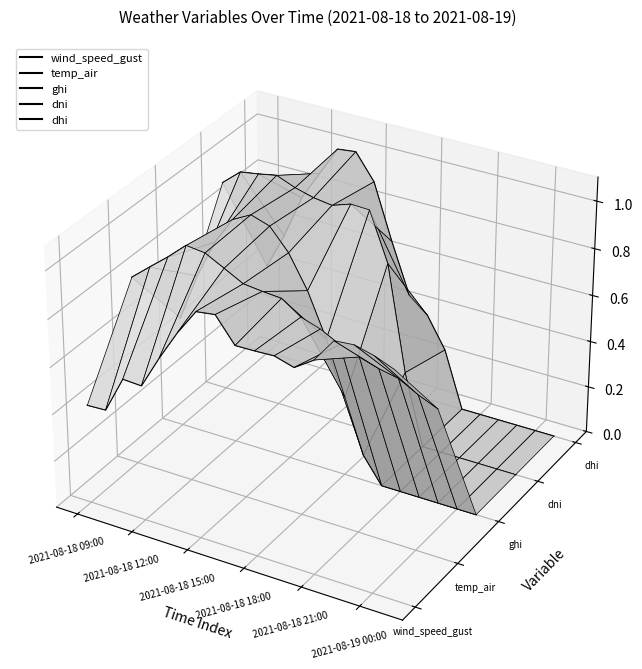

What is the sum of all dni values?

0.2